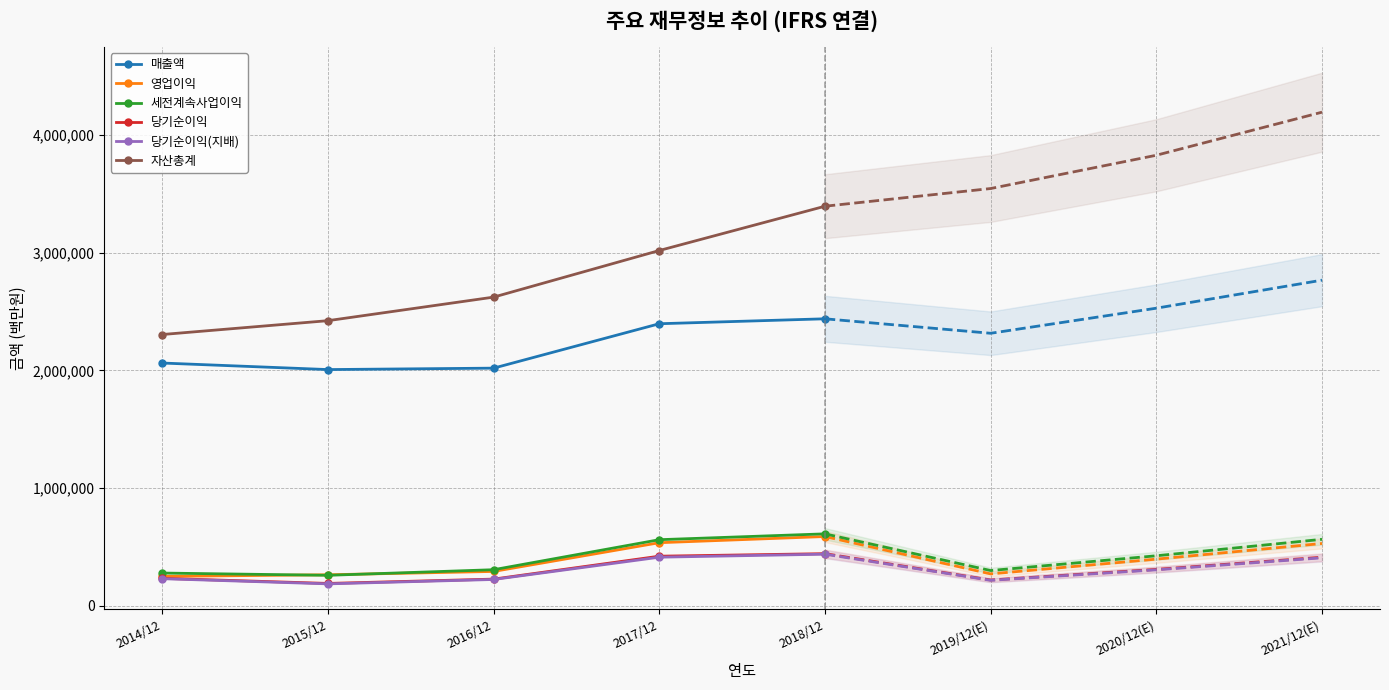

At which category is the sum across all series the highest?

2018/12